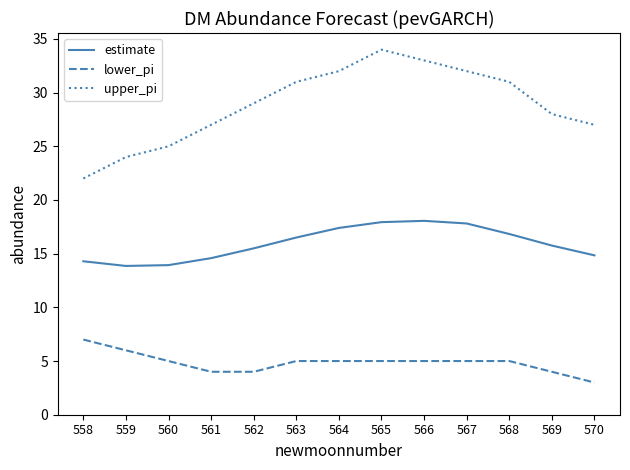

What is the approximate value of estimate at 564?

17.4